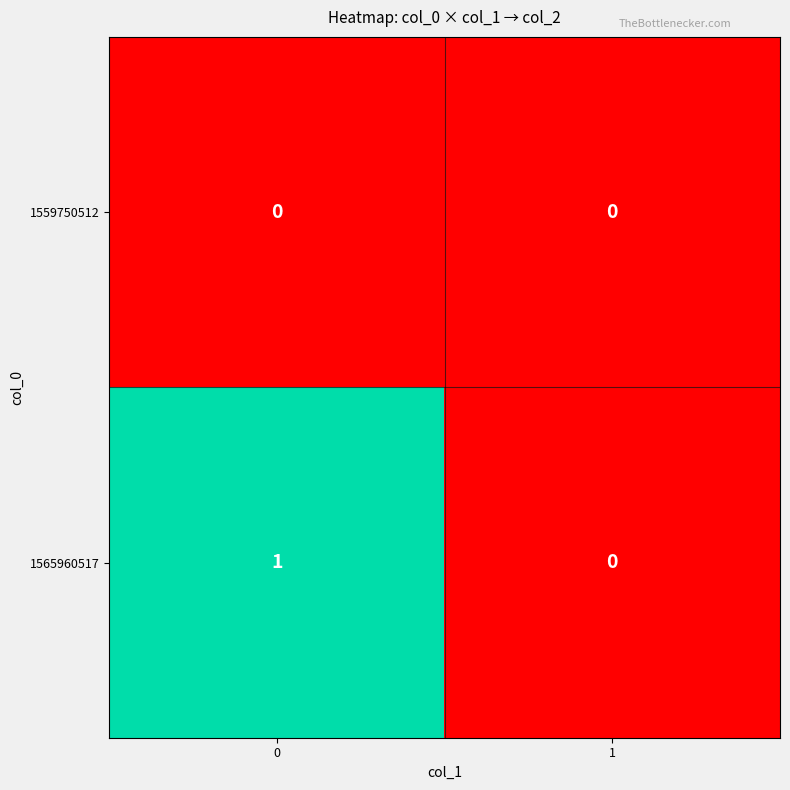

List the series in order of their peak value, lowest first.

1559750512, 1565960517